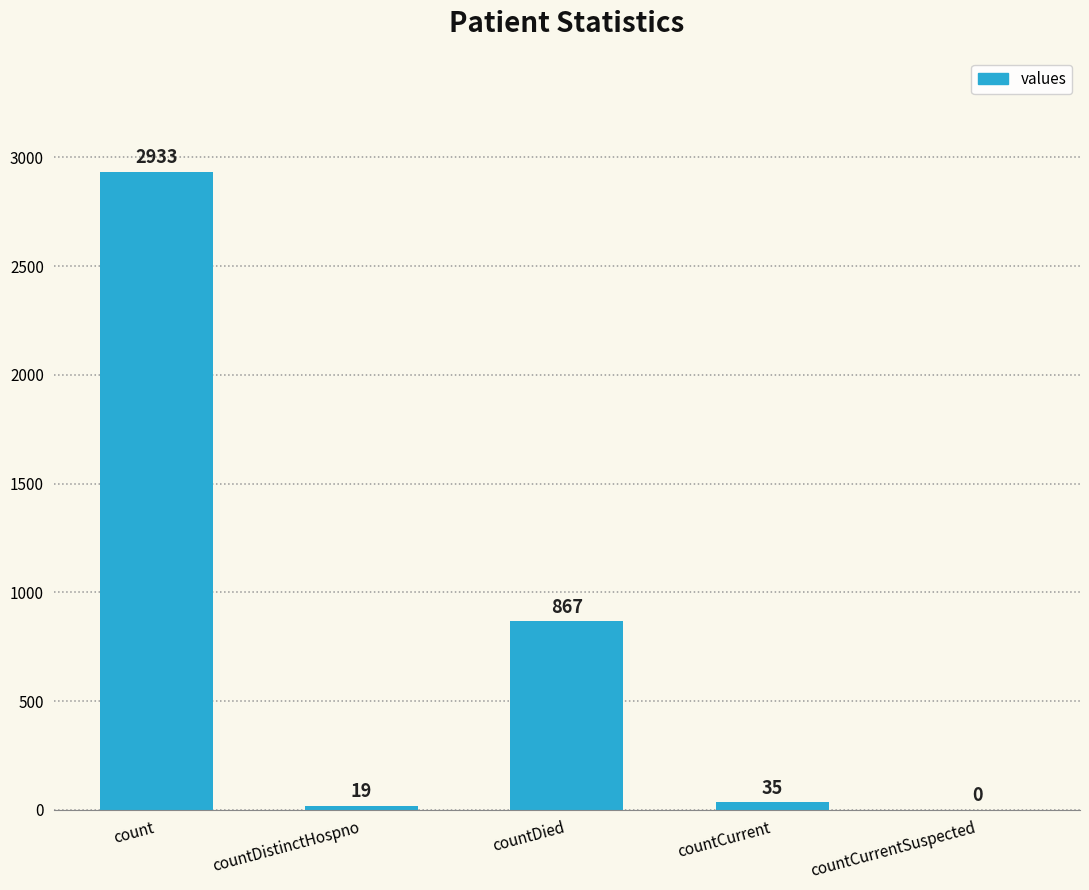

What is the maximum value shown in the chart?

2933